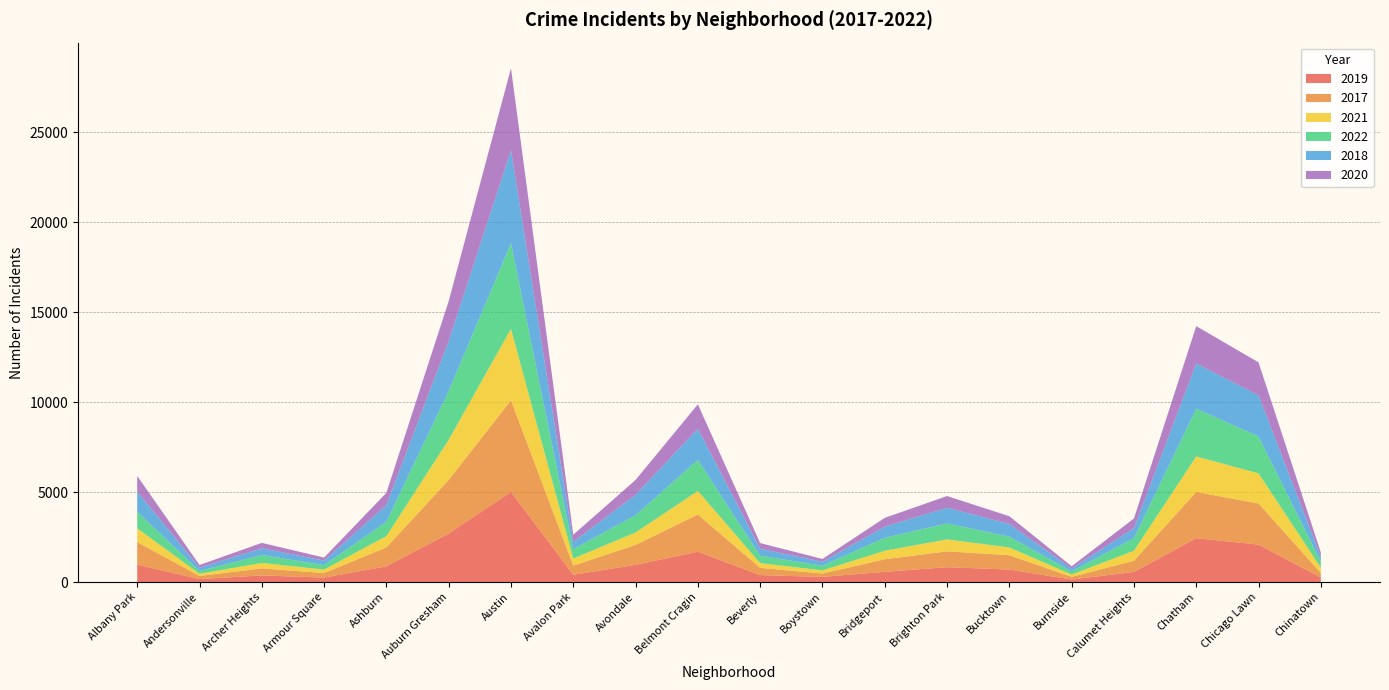

Reading right to left, list all the values displayed in this chart.

2019: Chinatown=253	Chicago Lawn=2079	Chatham=2441	Calumet Heights=561	Burnside=142	Bucktown=694	Brighton Park=828	Bridgeport=568	Boystown=287	Beverly=385	Belmont Cragin=1687	Avondale=957	Avalon Park=405	Austin=5008	Auburn Gresham=2700	Ashburn=872	Armour Square=249	Archer Heights=368	Andersonville=166	Albany Park=968
2017: Chinatown=253	Chicago Lawn=2288	Chatham=2566	Calumet Heights=620	Burnside=145	Bucktown=795	Brighton Park=878	Bridgeport=697	Boystown=188	Beverly=403	Belmont Cragin=2066	Avondale=1107	Avalon Park=508	Austin=5096	Auburn Gresham=2973	Ashburn=1053	Armour Square=250	Archer Heights=391	Andersonville=171	Albany Park=1252
2021: Chinatown=293	Chicago Lawn=1675	Chatham=1974	Calumet Heights=559	Burnside=130	Bucktown=435	Brighton Park=664	Bridgeport=474	Boystown=173	Beverly=264	Belmont Cragin=1312	Avondale=692	Avalon Park=395	Austin=3970	Auburn Gresham=2237	Ashburn=629	Armour Square=193	Archer Heights=303	Andersonville=123	Albany Park=767
2022: Chinatown=338	Chicago Lawn=2054	Chatham=2651	Calumet Heights=698	Burnside=175	Bucktown=599	Brighton Park=888	Bridgeport=722	Boystown=258	Beverly=414	Belmont Cragin=1721	Avondale=953	Avalon Park=522	Austin=4762	Auburn Gresham=2703	Ashburn=797	Armour Square=251	Archer Heights=439	Andersonville=157	Albany Park=926
2018: Chinatown=273	Chicago Lawn=2281	Chatham=2513	Calumet Heights=554	Burnside=160	Bucktown=704	Brighton Park=870	Bridgeport=616	Boystown=224	Beverly=386	Belmont Cragin=1736	Avondale=1142	Avalon Park=401	Austin=5163	Auburn Gresham=2787	Ashburn=924	Armour Square=248	Archer Heights=374	Andersonville=184	Albany Park=1117
2020: Chinatown=238	Chicago Lawn=1833	Chatham=2081	Calumet Heights=538	Burnside=126	Bucktown=431	Brighton Park=652	Bridgeport=491	Boystown=153	Beverly=314	Belmont Cragin=1356	Avondale=824	Avalon Park=399	Austin=4556	Auburn Gresham=2211	Ashburn=684	Armour Square=169	Archer Heights=302	Andersonville=147	Albany Park=868